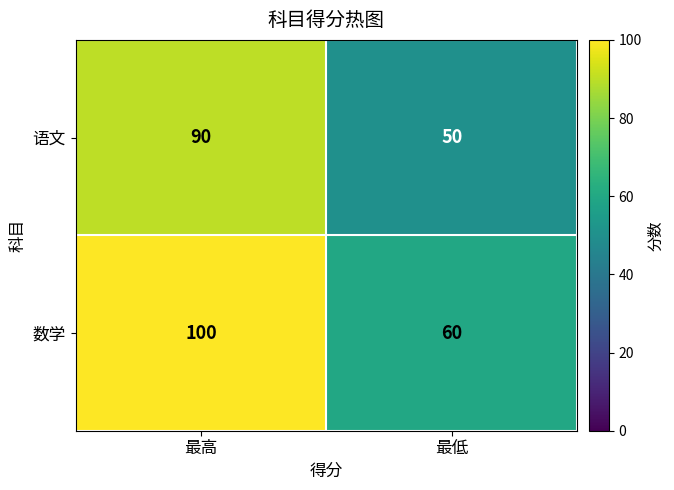

What is the difference between the 语文 values at 最高 and 最低?

40